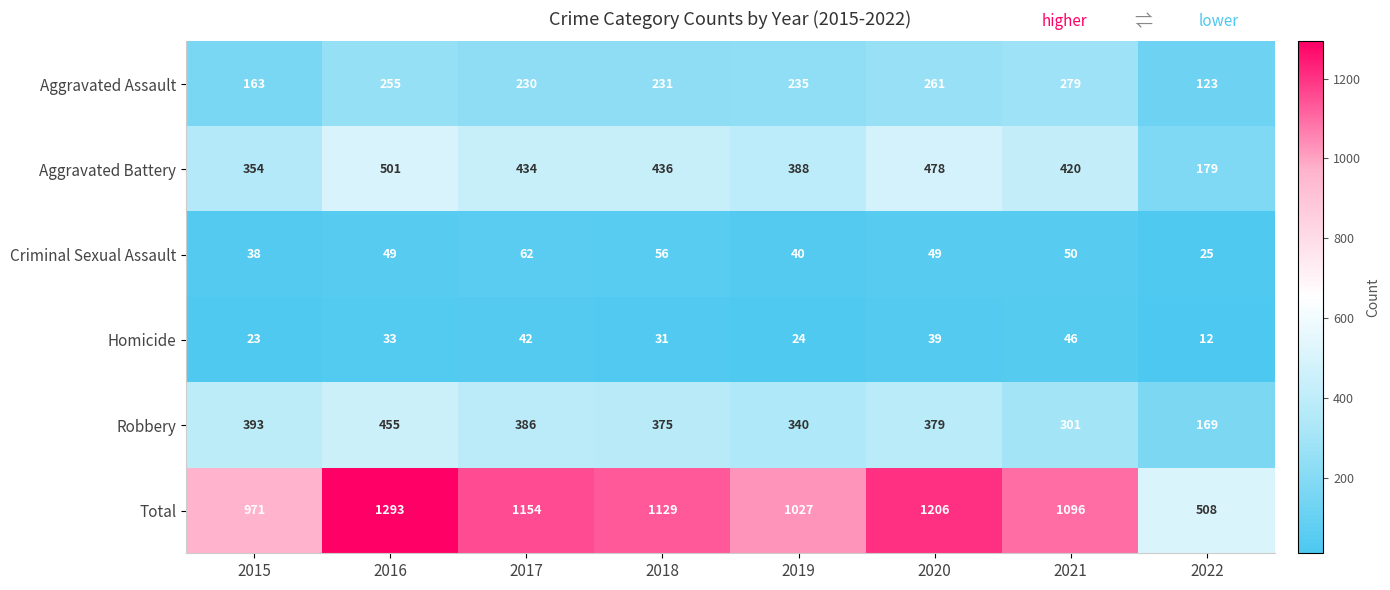

At which label is Aggravated Battery closest to 340?

2015